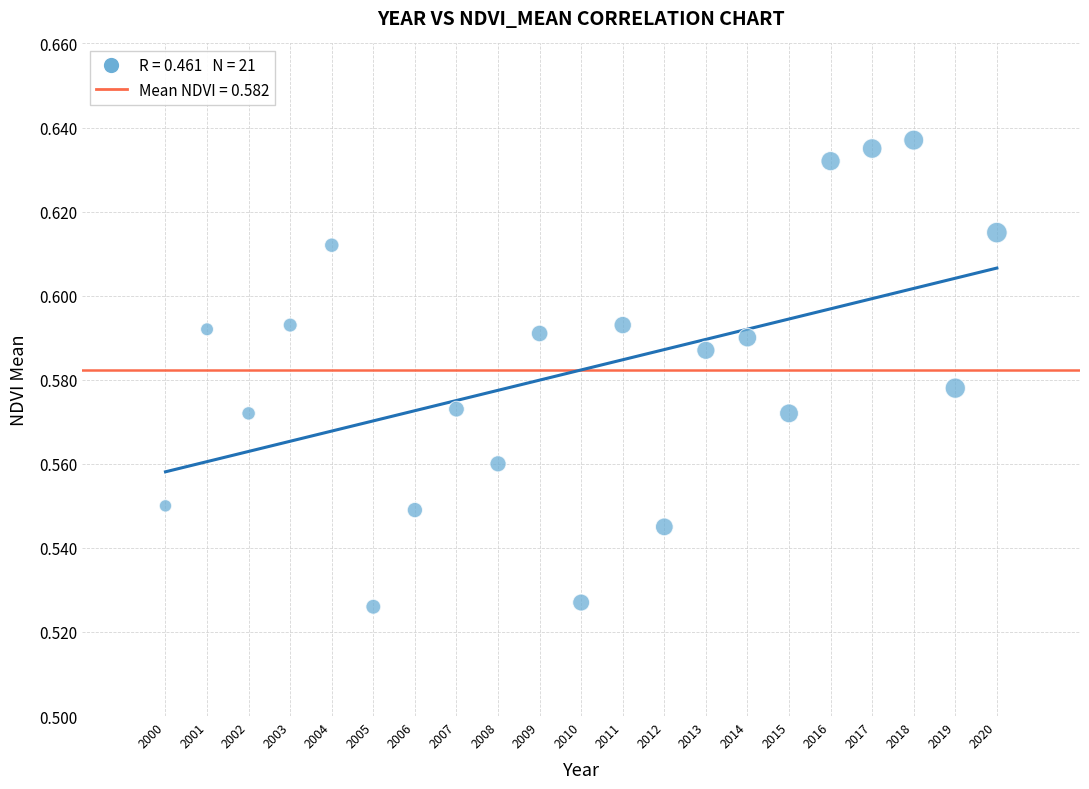

What is the range of X values (max minus min)?

20.0